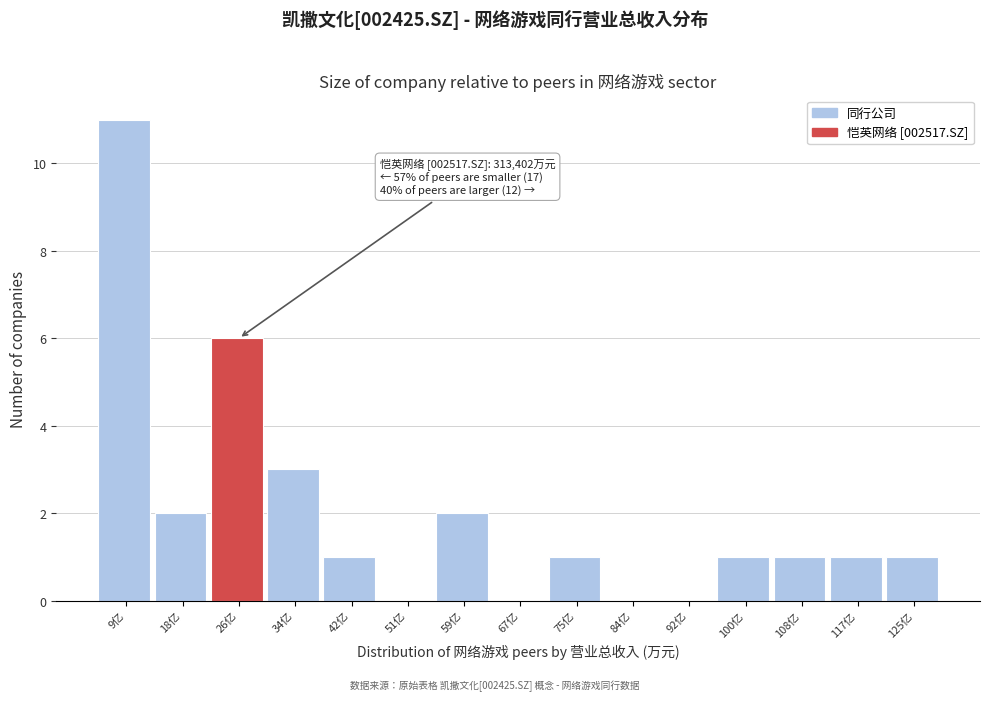

Reading right to left, transcribe all the data shown in this chart.

125亿=1	117亿=1	108亿=1	100亿=1	92亿=0	84亿=0	75亿=1	67亿=0	59亿=2	51亿=0	42亿=1	34亿=3	26亿=6	18亿=2	9亿=11